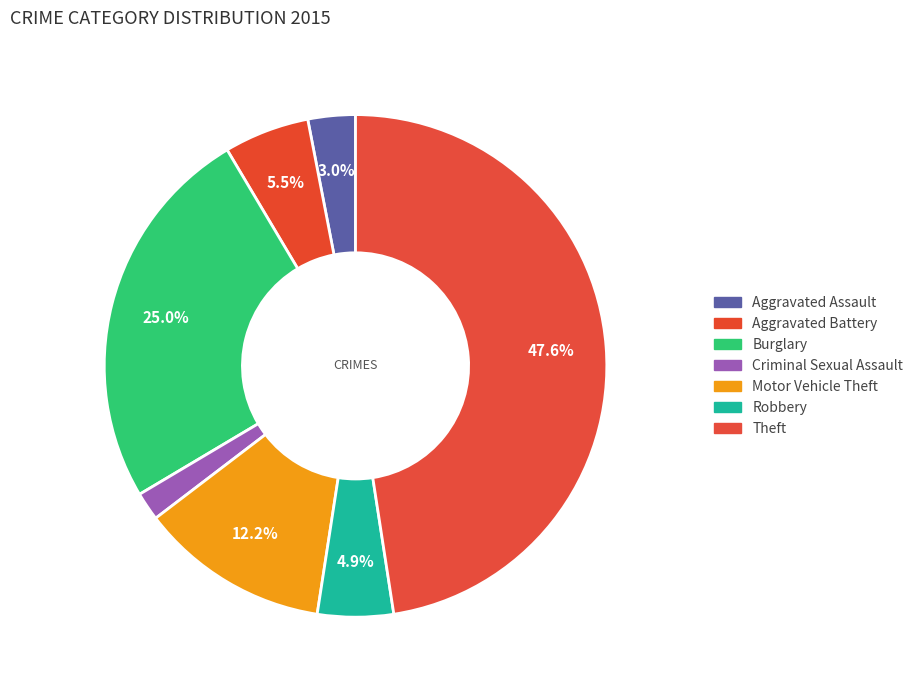

How many slices are in this pie chart?

7